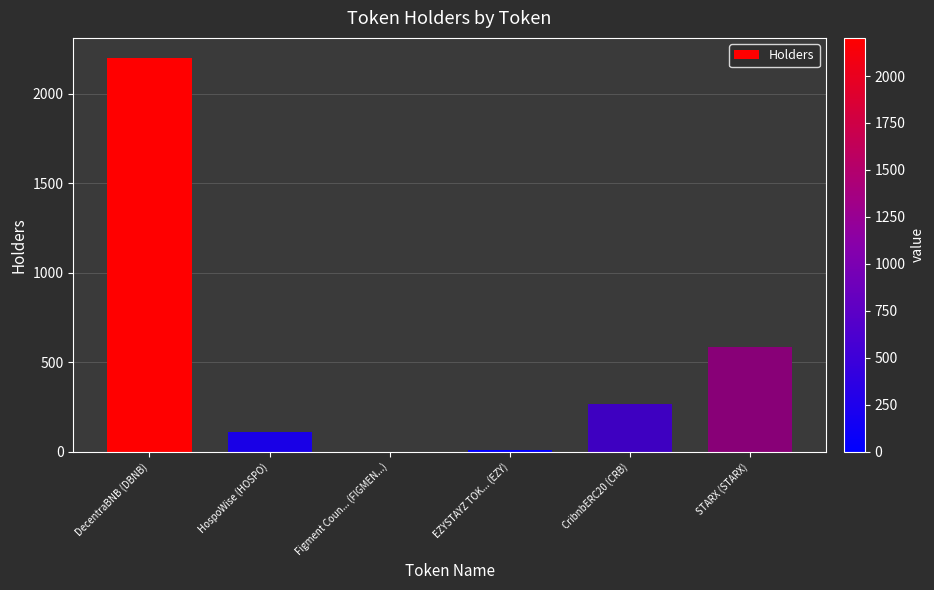

What is the difference between the values at HospoWise (HOSPO) and DecentraBNB (DBNB)?

2093